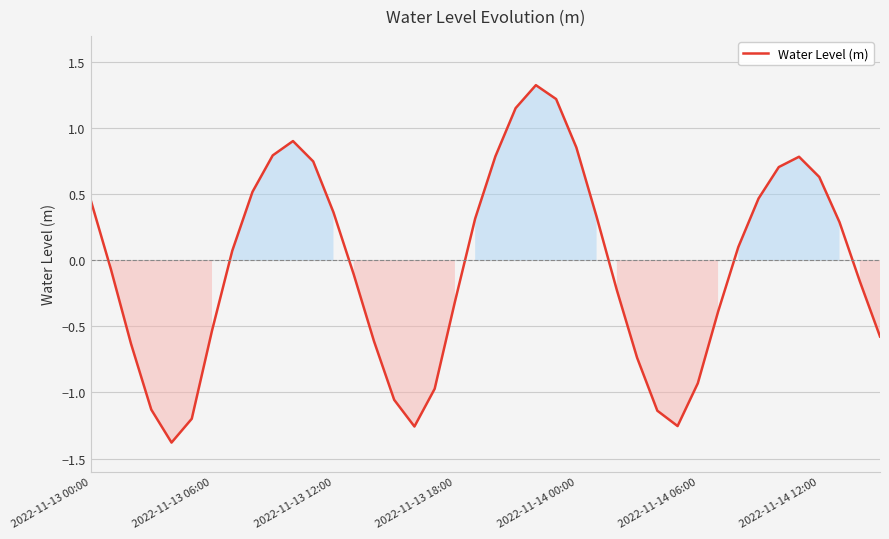

What is the minimum value shown in the chart?

-1.4